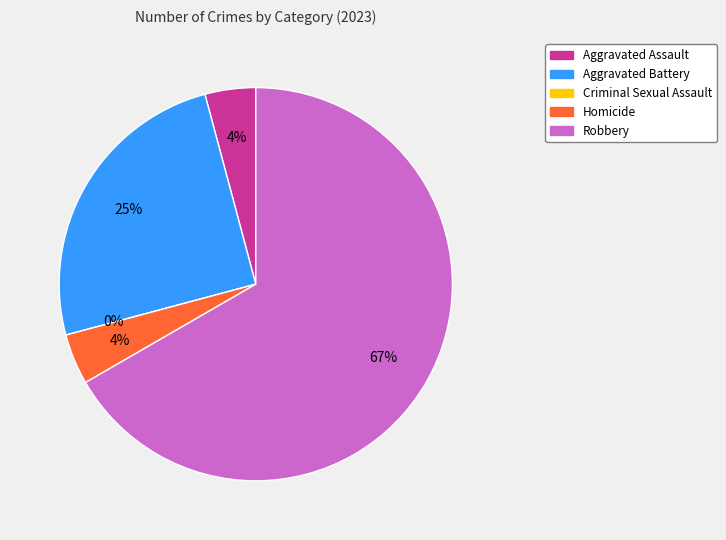

To the nearest percent, what portion does Robbery represent?

67%